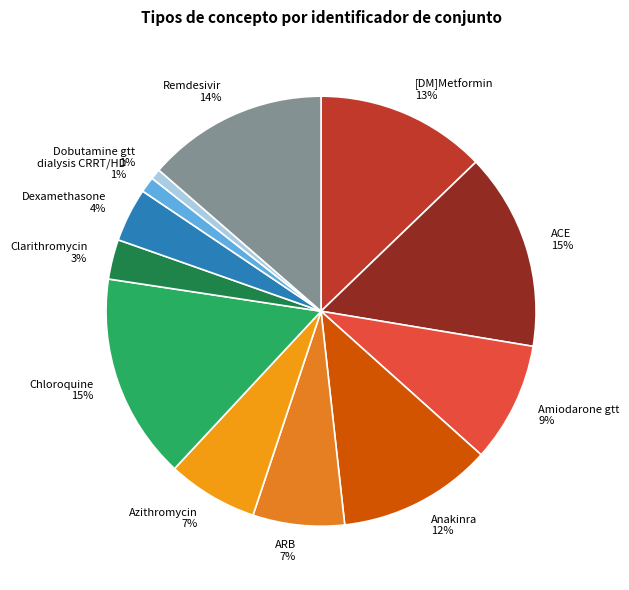

To the nearest percent, what is the average slice percentage?

8%